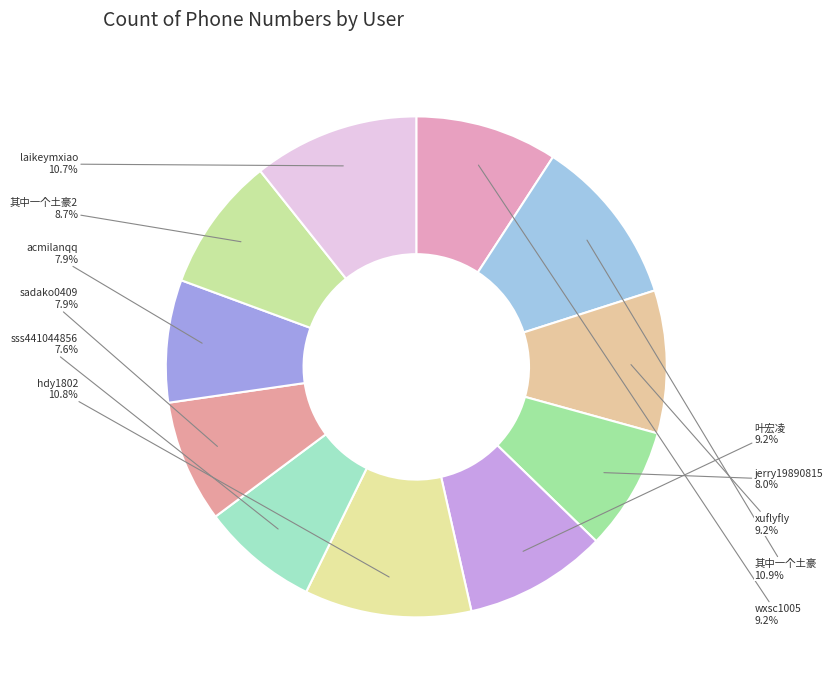

To the nearest percent, what is the average slice percentage?

9%